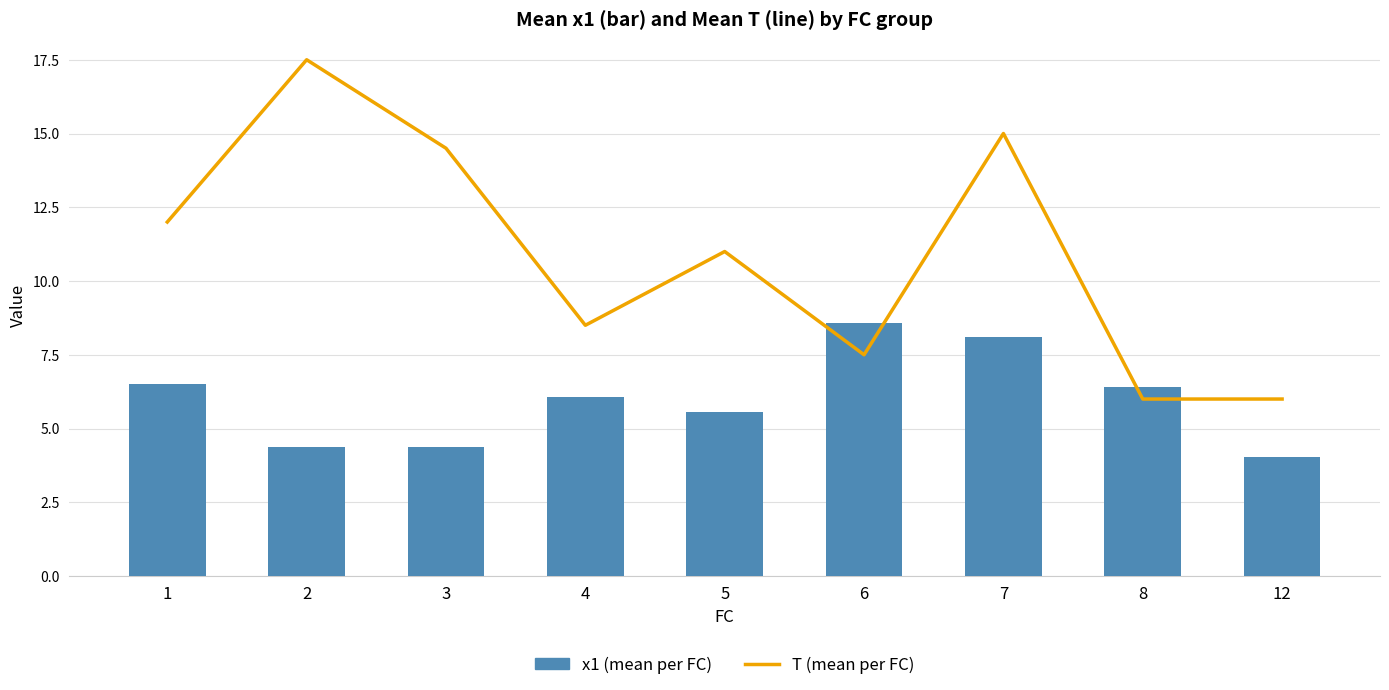

Which series has the widest spread of values?

T (mean)